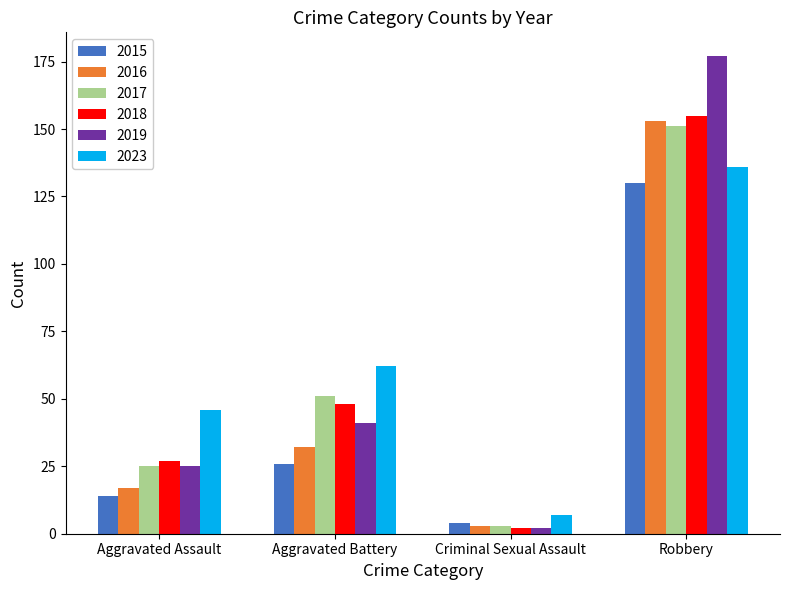

Which series changed the most between Criminal Sexual Assault and Robbery?

2019